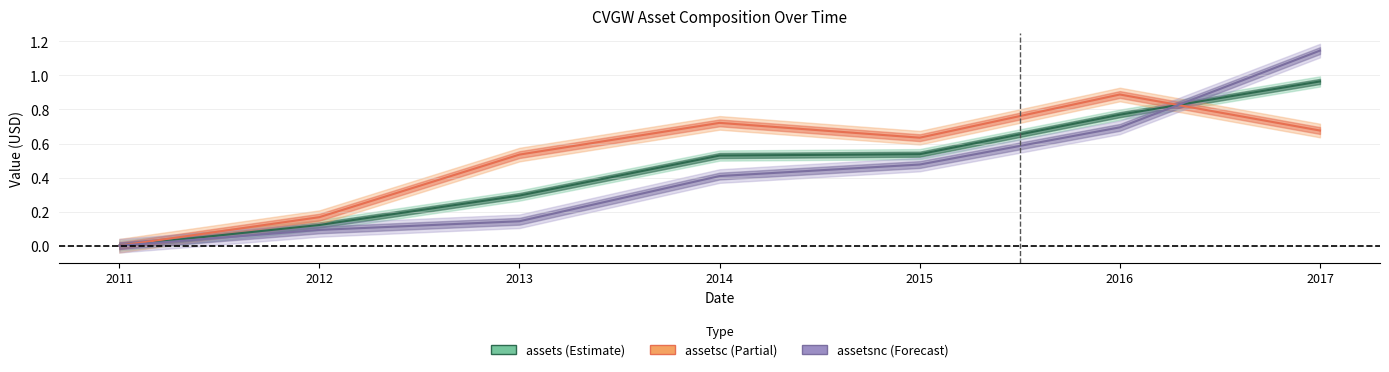

Which category has the lowest value in the assets series?

2011